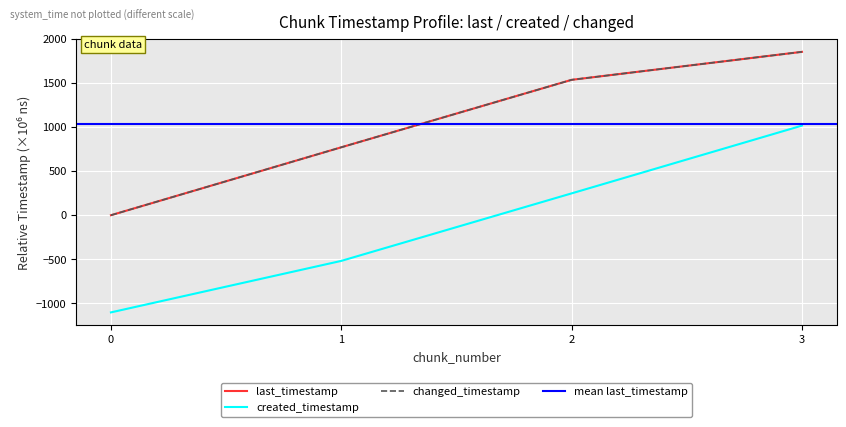

True or false: changed_timestamp and created_timestamp cross at least once.

False